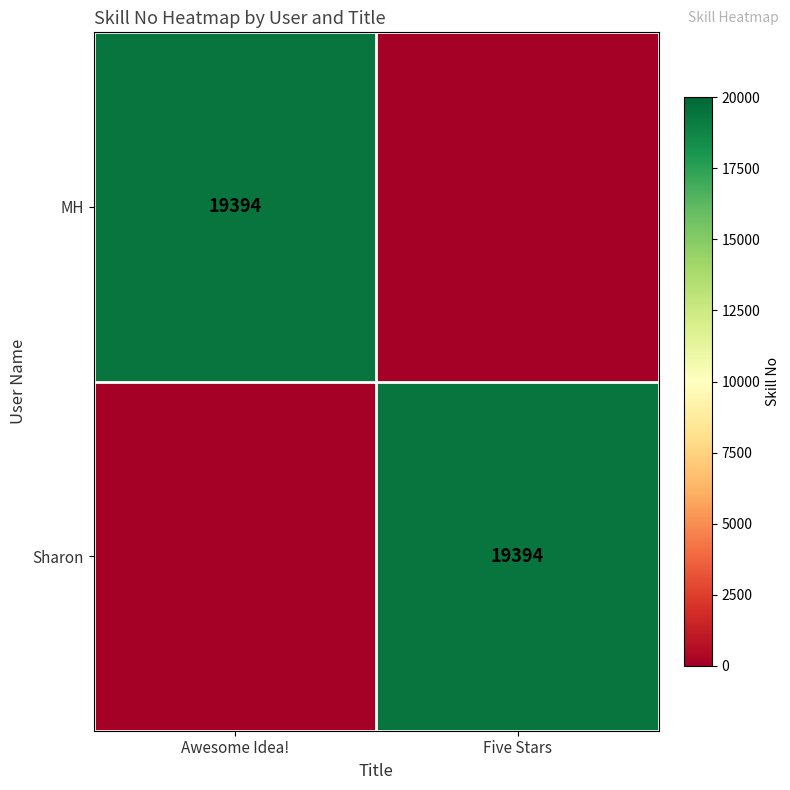

Is the value of Sharon at Five Stars greater than the value of MH at Awesome Idea!?

No